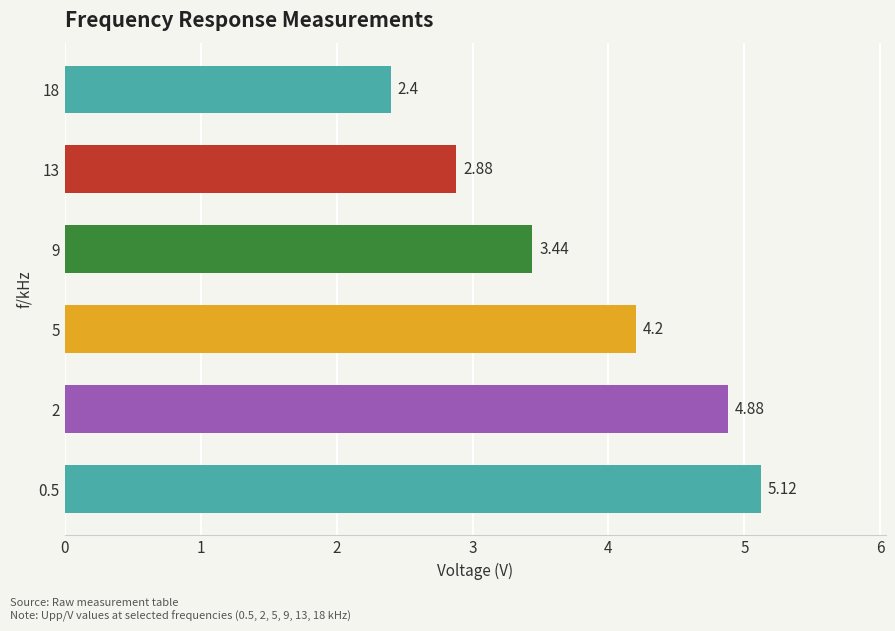

What is the difference between the values at 18 and 13?

0.5